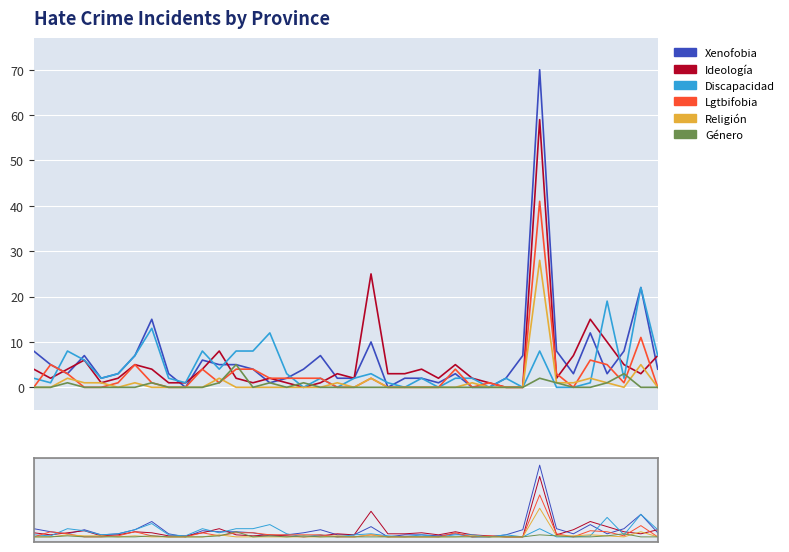

Which series has the widest spread of values?

Xenofobia